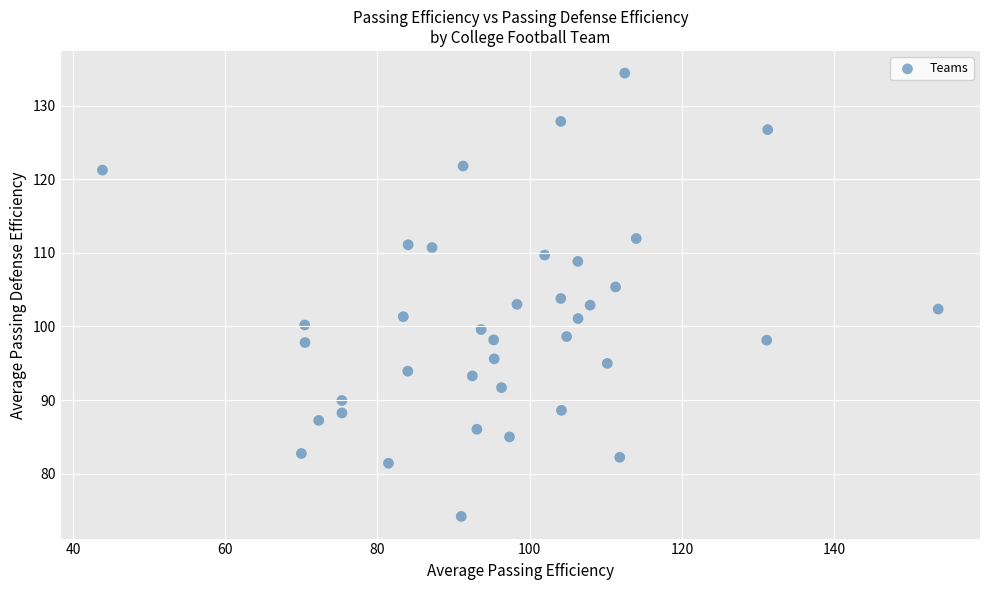

What is the range of Y values (max minus min)?

60.3